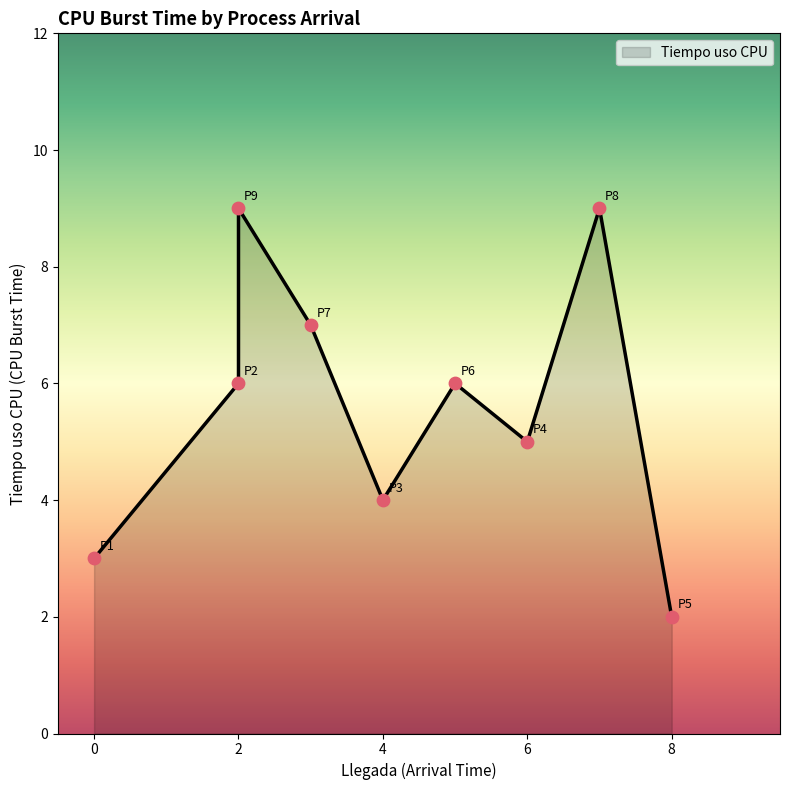

What is the change in value from P3 to P8?

+5